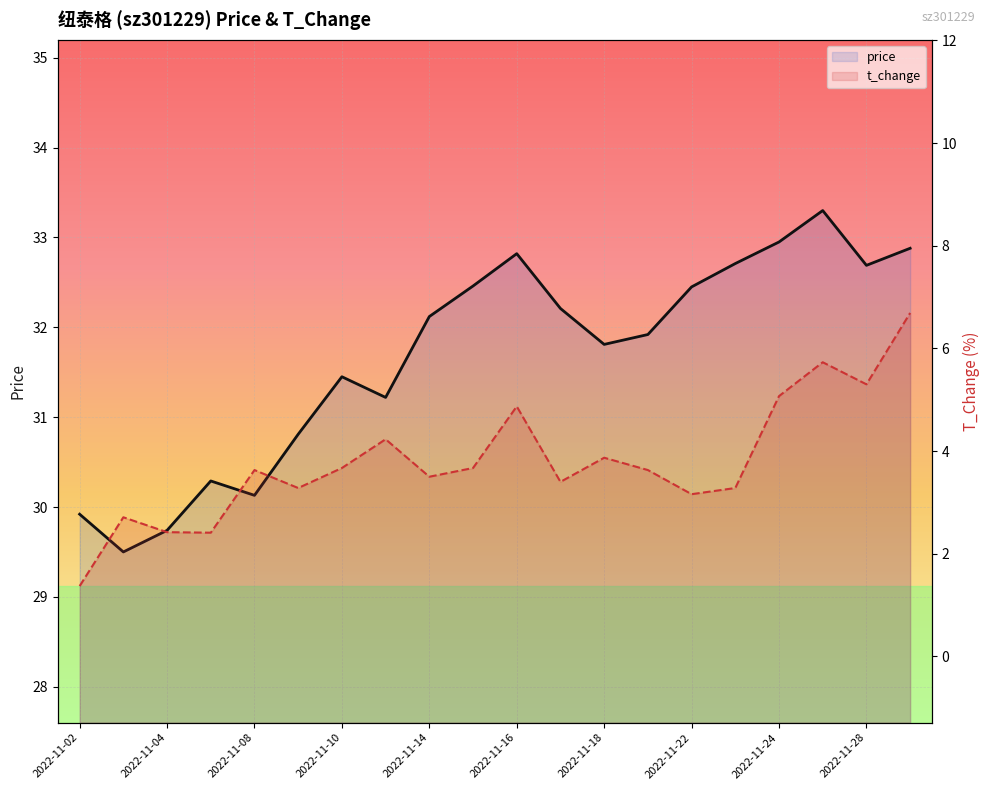

True or false: t_change and price cross at least once.

False